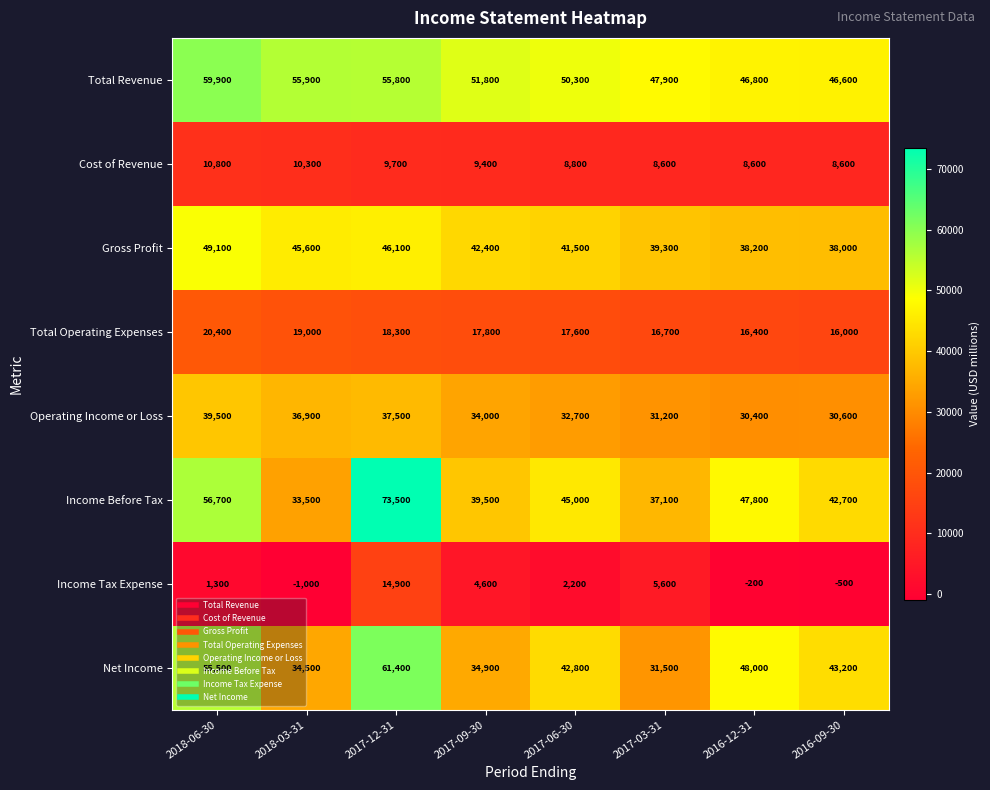

Where is Total Operating Expenses nearest to the value 18200?

2017-12-31